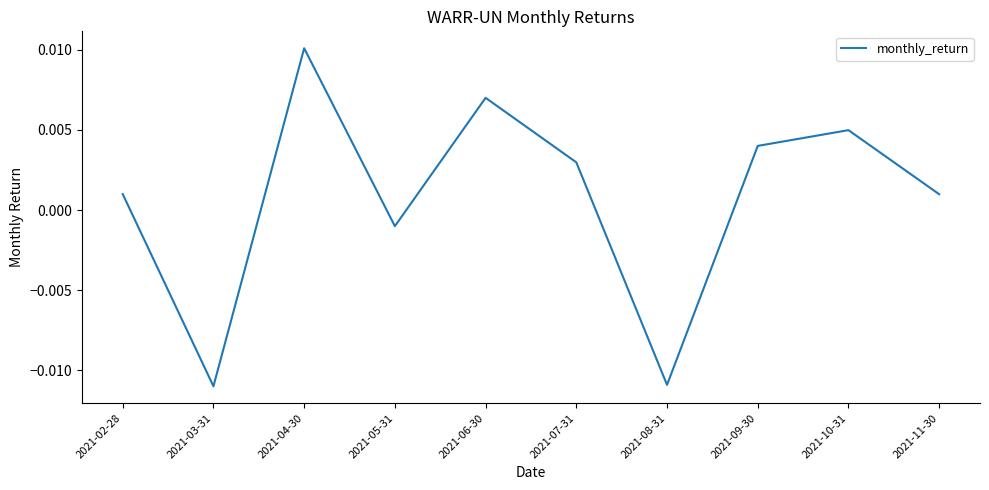

How many values are below 0?

3